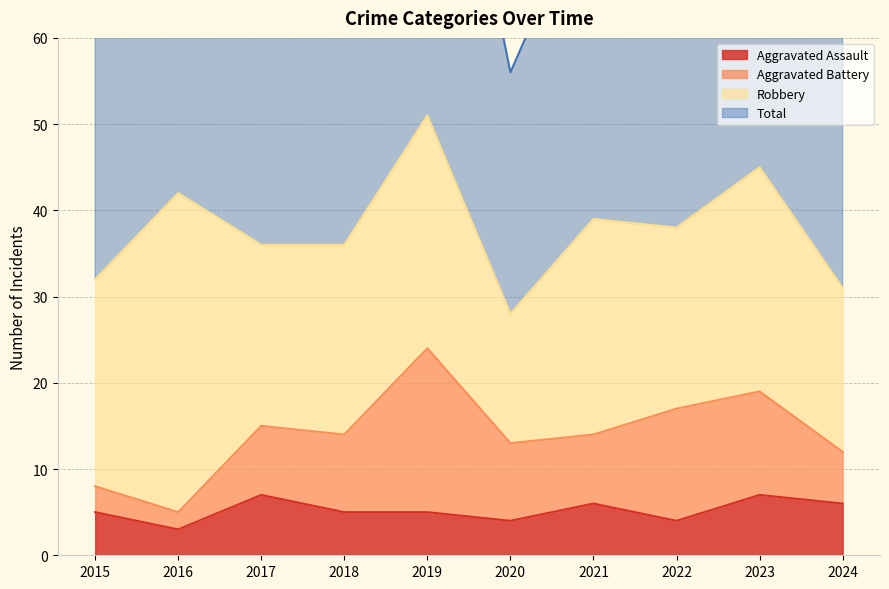

What value does the Total series have at 2022, to the nearest 5?

75